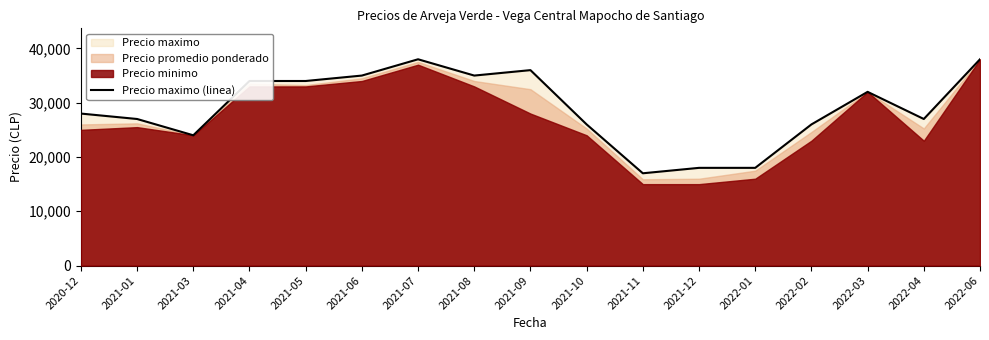

Does the chart have visible grid lines?

No